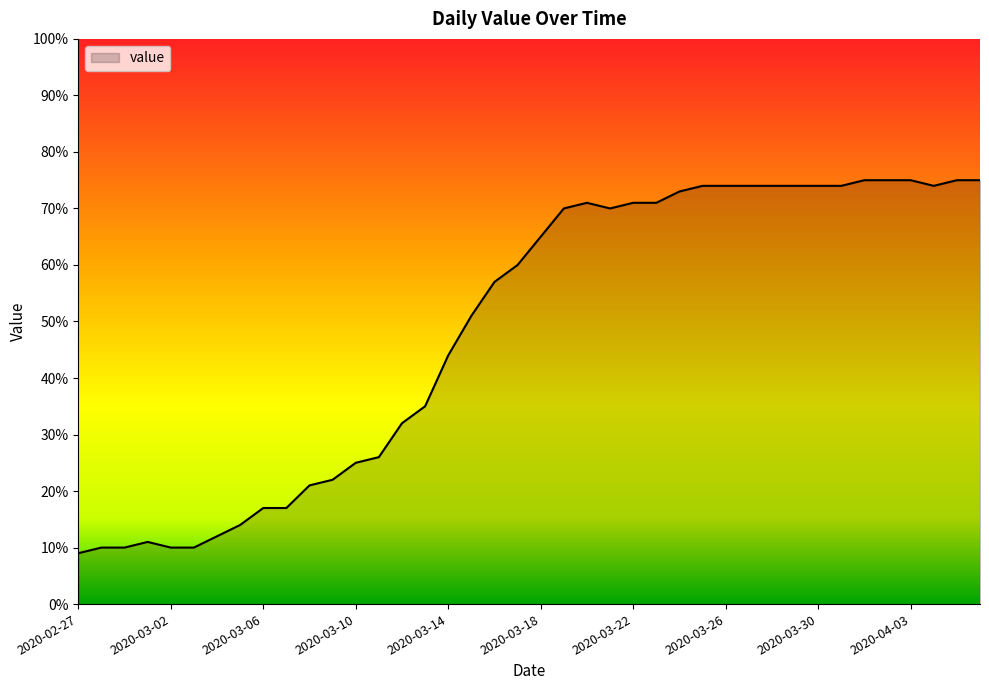

How many values are below 65?

20